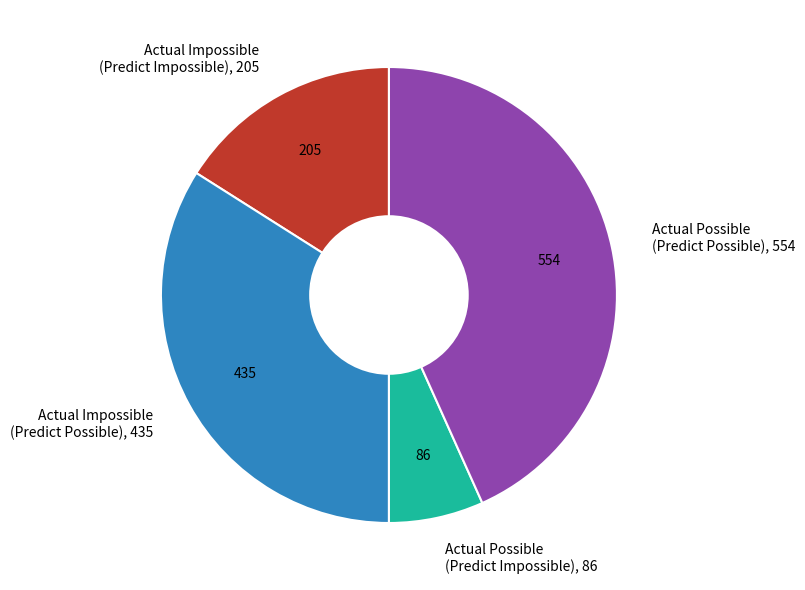

What is the ratio of the value at Actual Possible (Predict Possible) to the value at Actual Possible (Predict Impossible)?

6.4